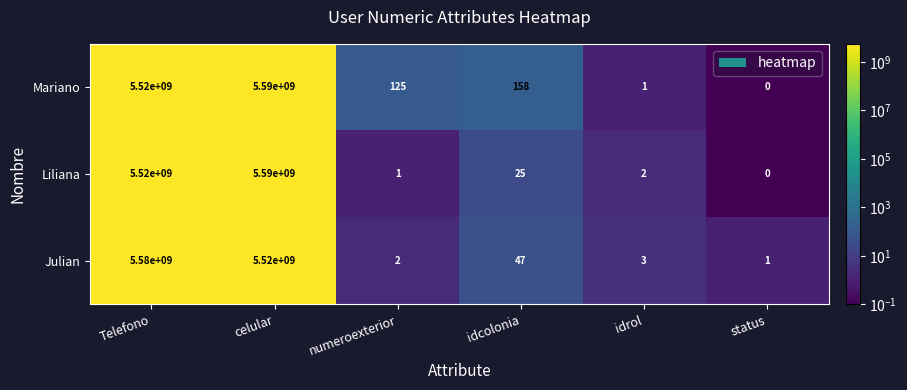

At which label does Mariano reach its minimum?

status